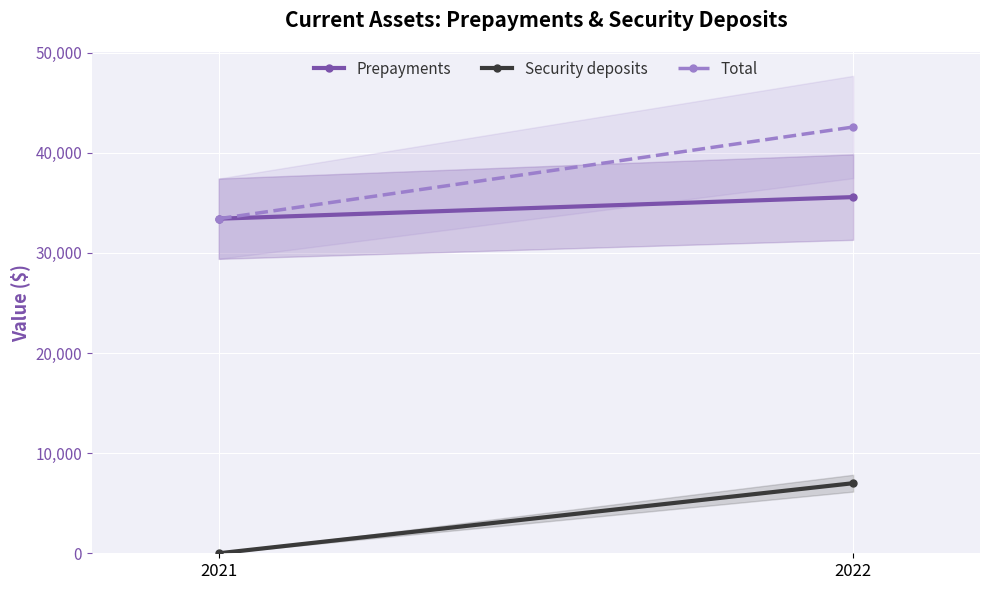

What is the difference between the maximum and minimum values in the Security deposits series?

6999